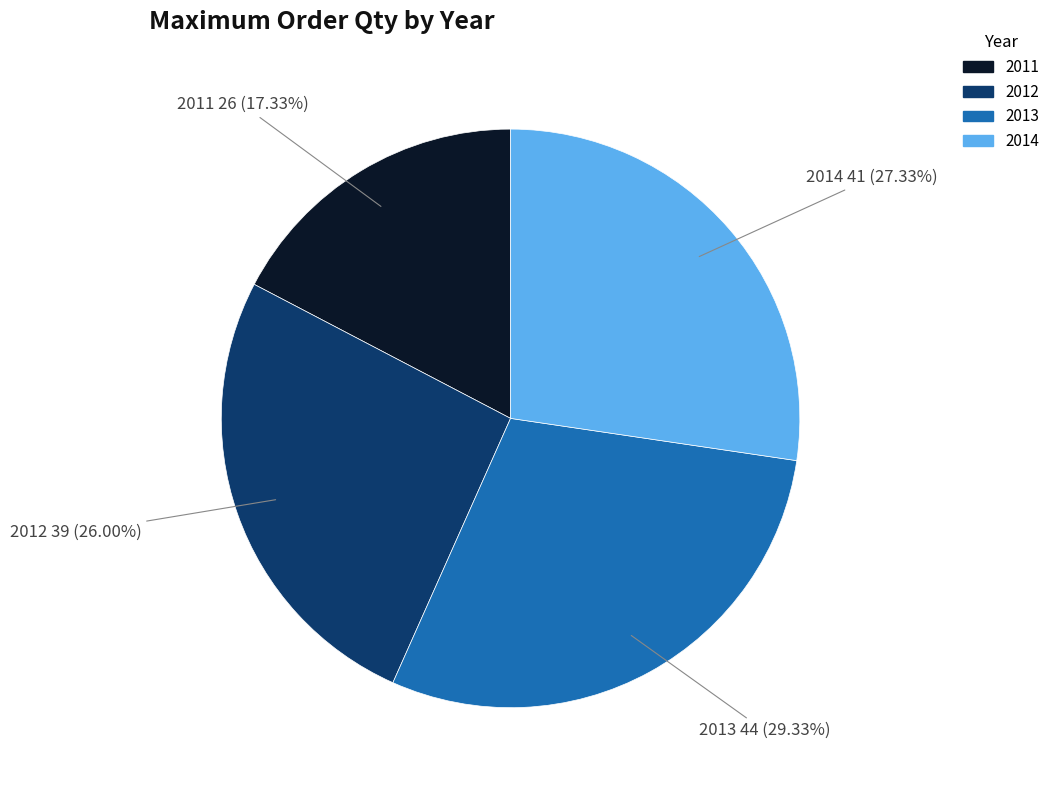

Rank the categories by value from highest to lowest.

2013, 2014, 2012, 2011